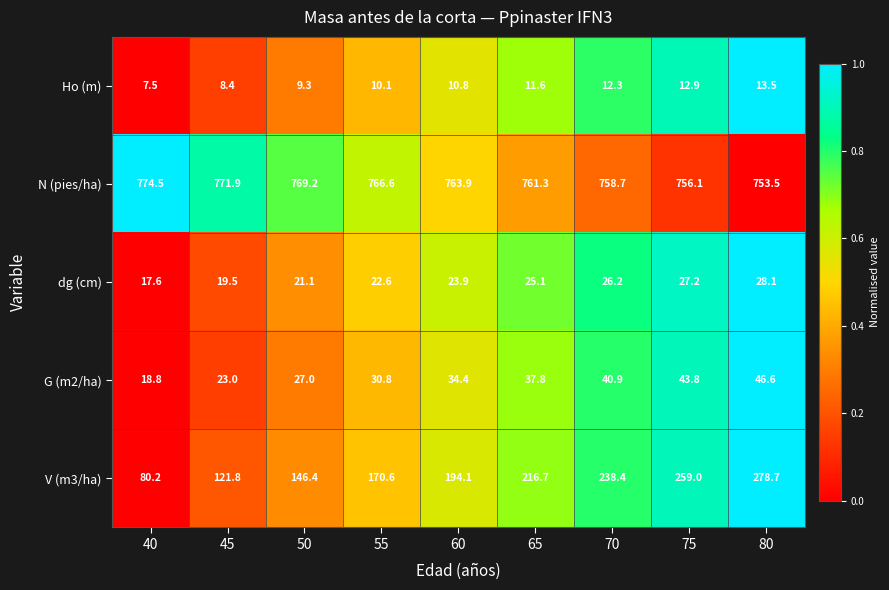

Rank the series at 70 from highest to lowest value.

N (pies/ha), V (m3/ha), G (m2/ha), dg (cm), Ho (m)